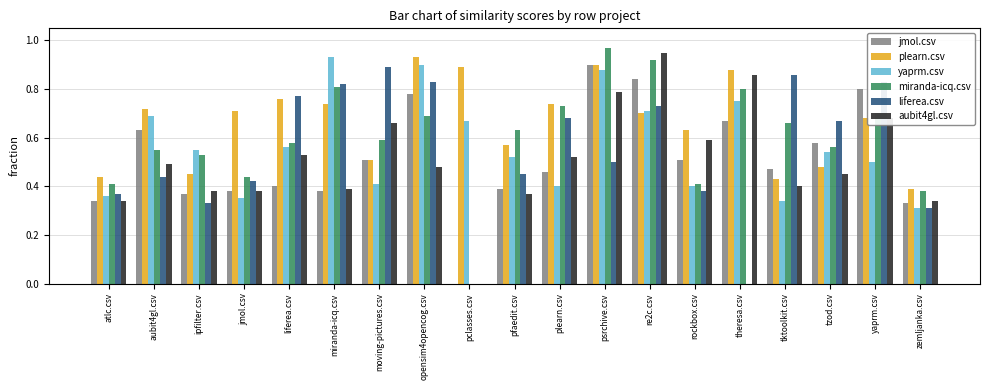

The value of jmol.csv at atlc.csv is 0.3. True or false?

True